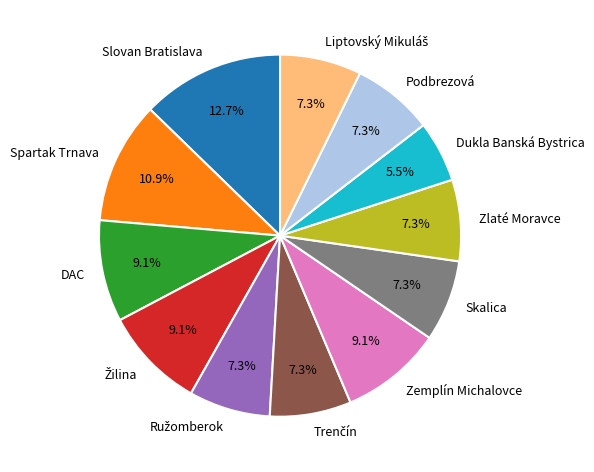

To the nearest percent, what is the difference between the largest and smallest slice percentages?

7%